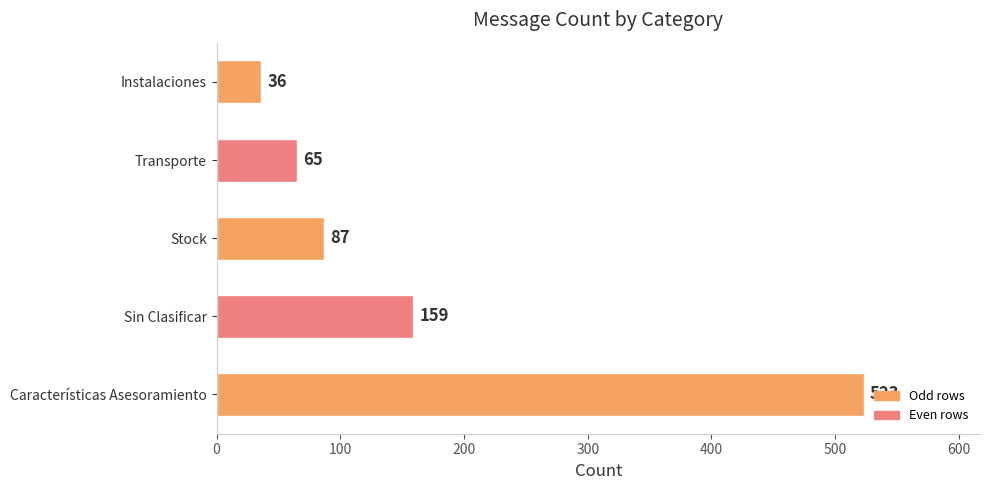

Does the chart contain any negative values?

No